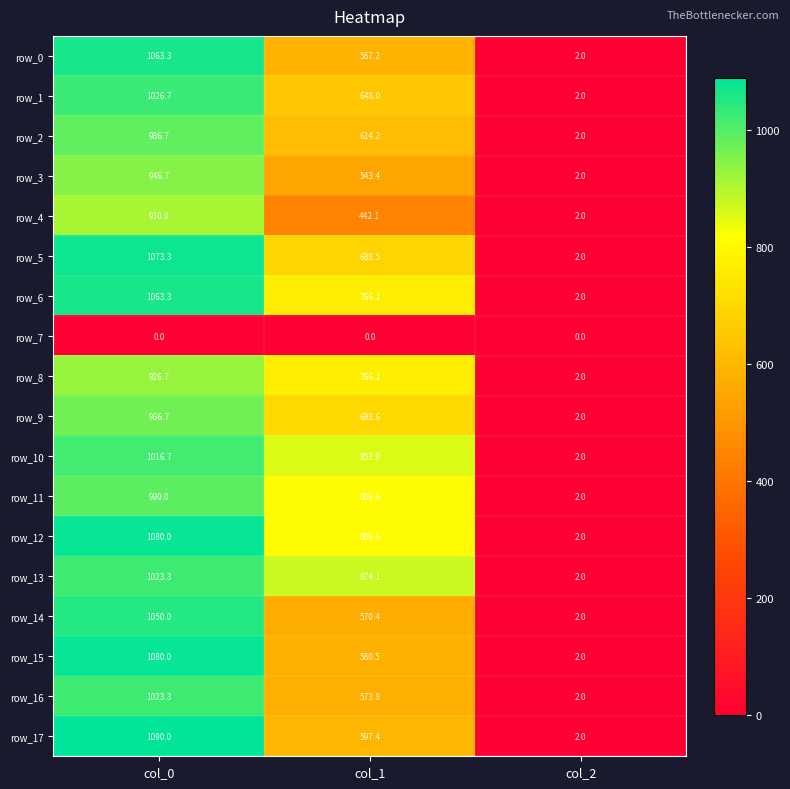

What is the maximum value shown in the chart?

1090.0